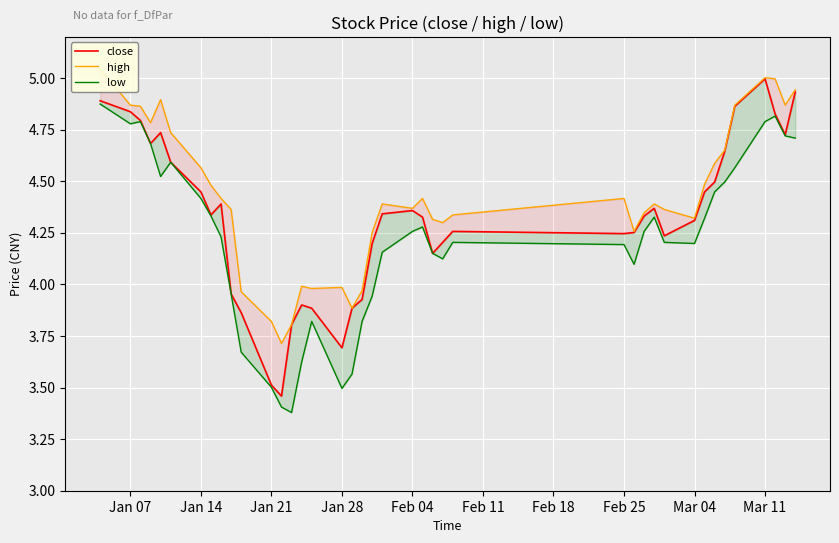

The low series shows 3.1 at 38. True or false?

False